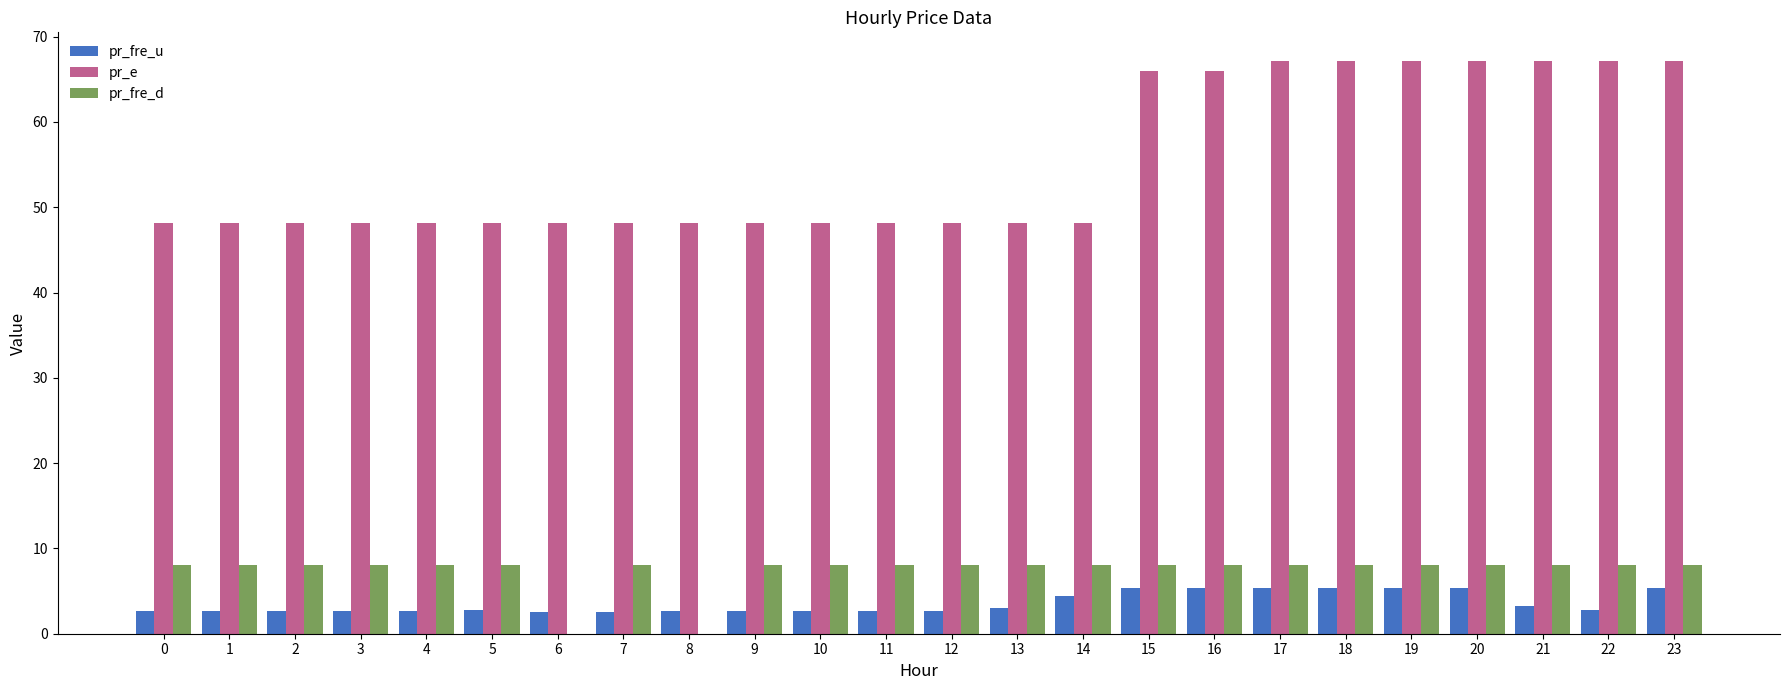

How many data points does each series have?

24